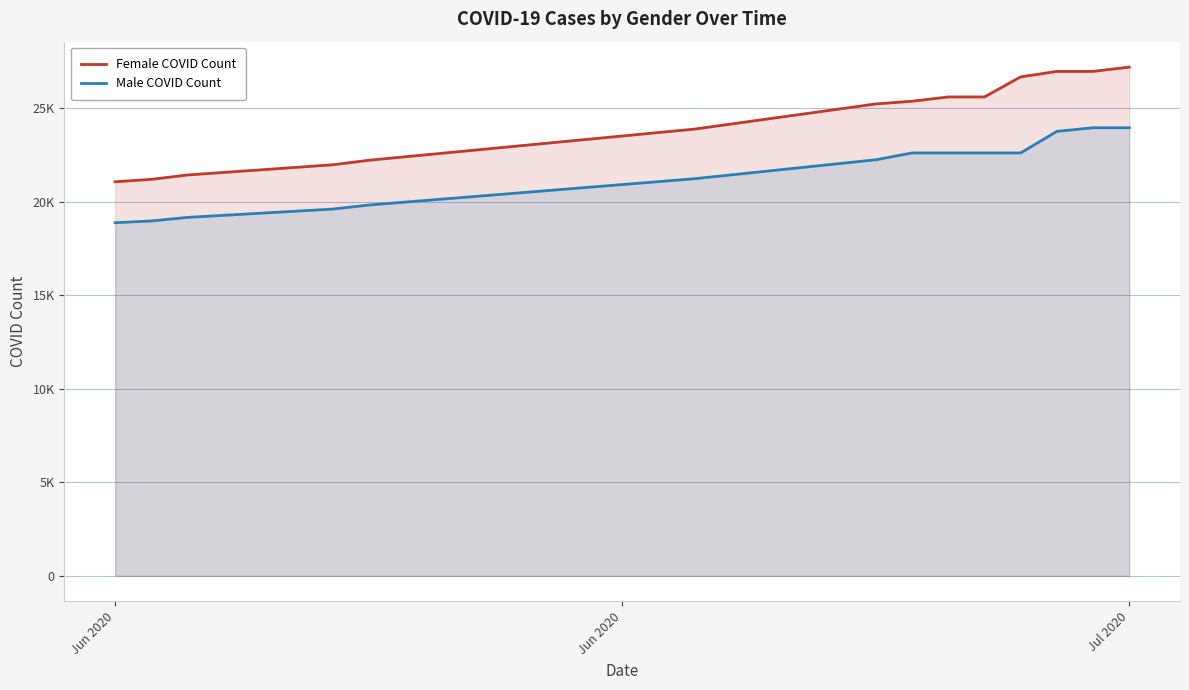

How many lines are shown in the chart?

2